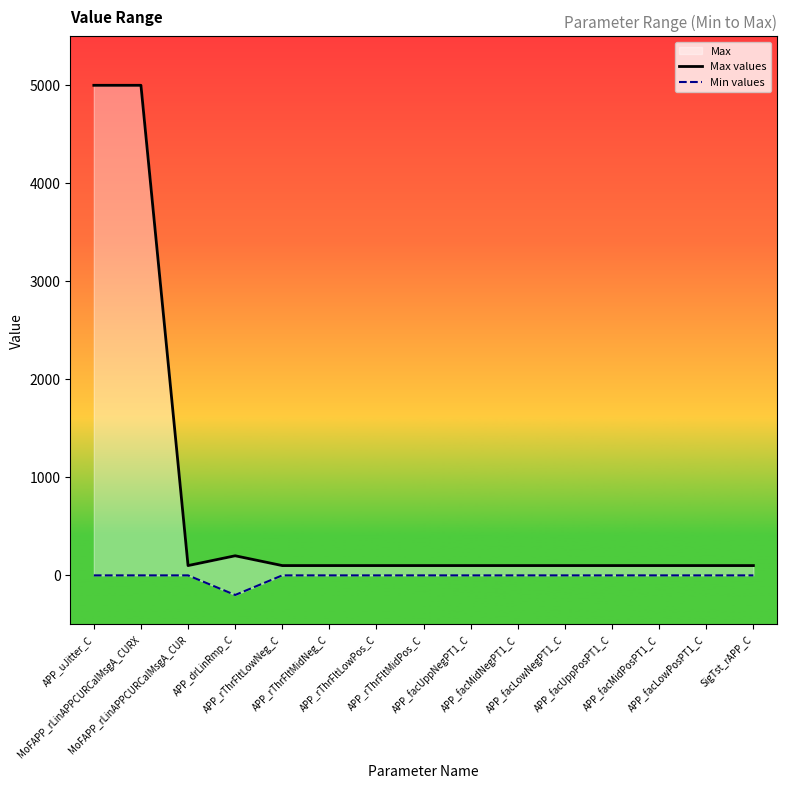

What is the label of the 8th point from the right?

APP_rThrFltMidPos_C